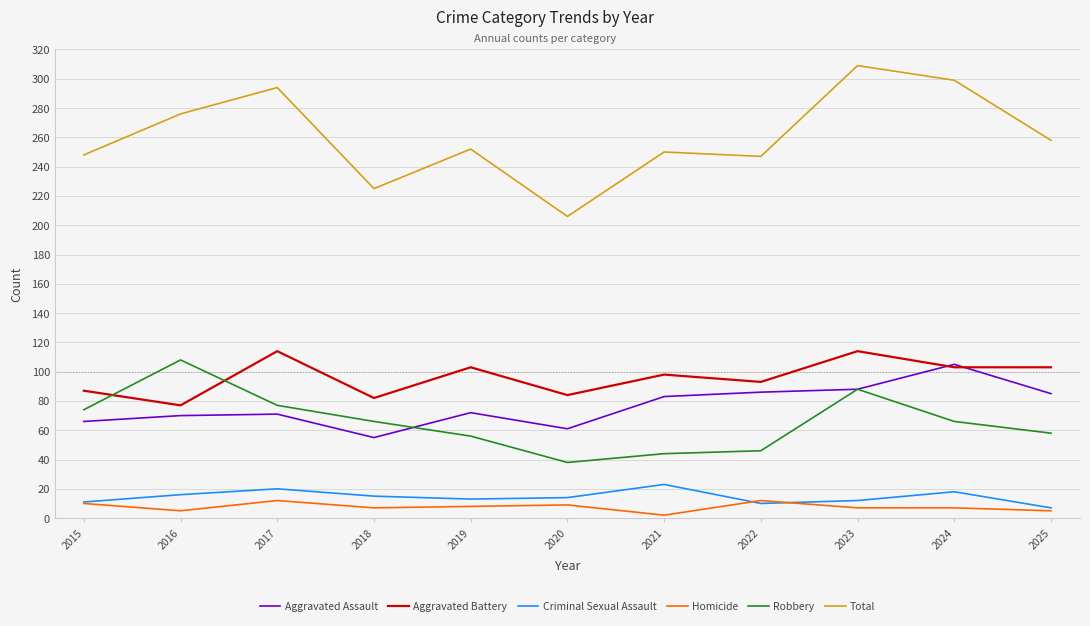

What is the difference between the highest and lowest values at 2022?

237